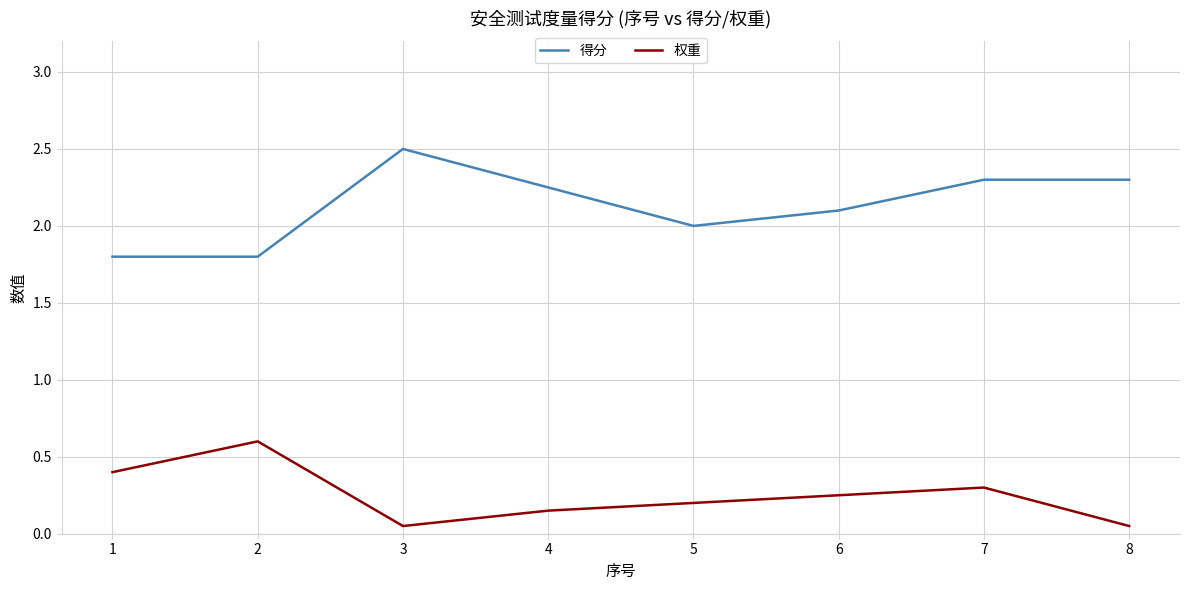

Does the chart display data point markers on the line(s)?

No